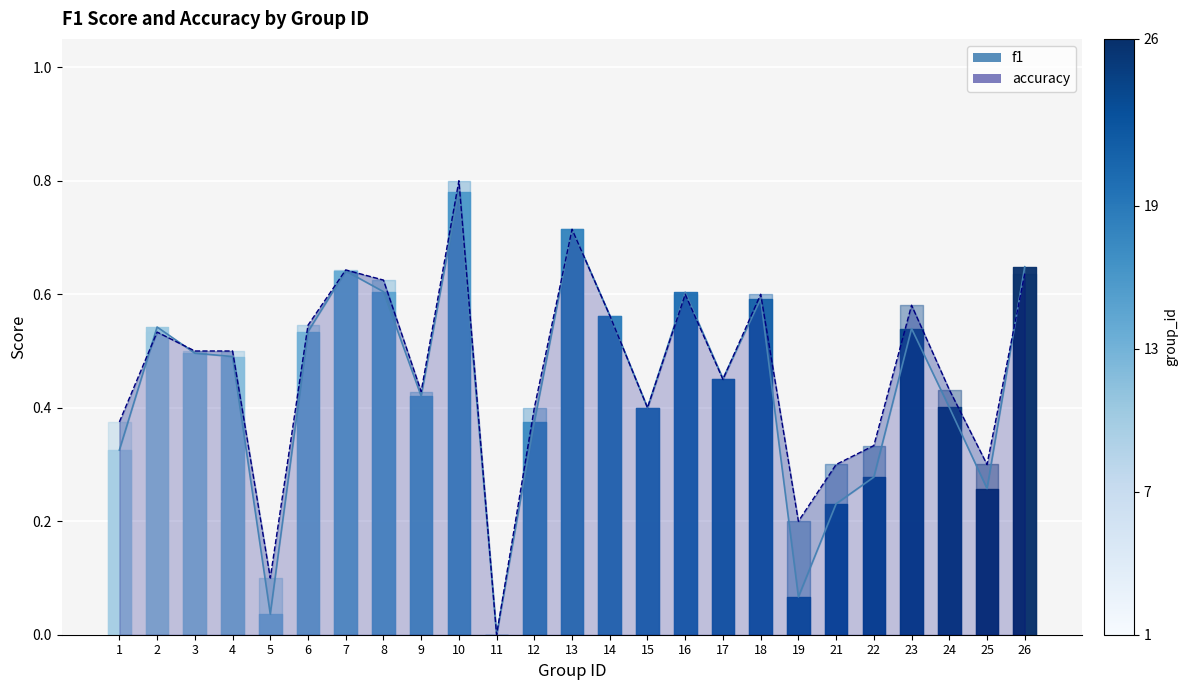

Between which two adjacent categories do f1 (line) and accuracy (line) first intersect?

1 and 2